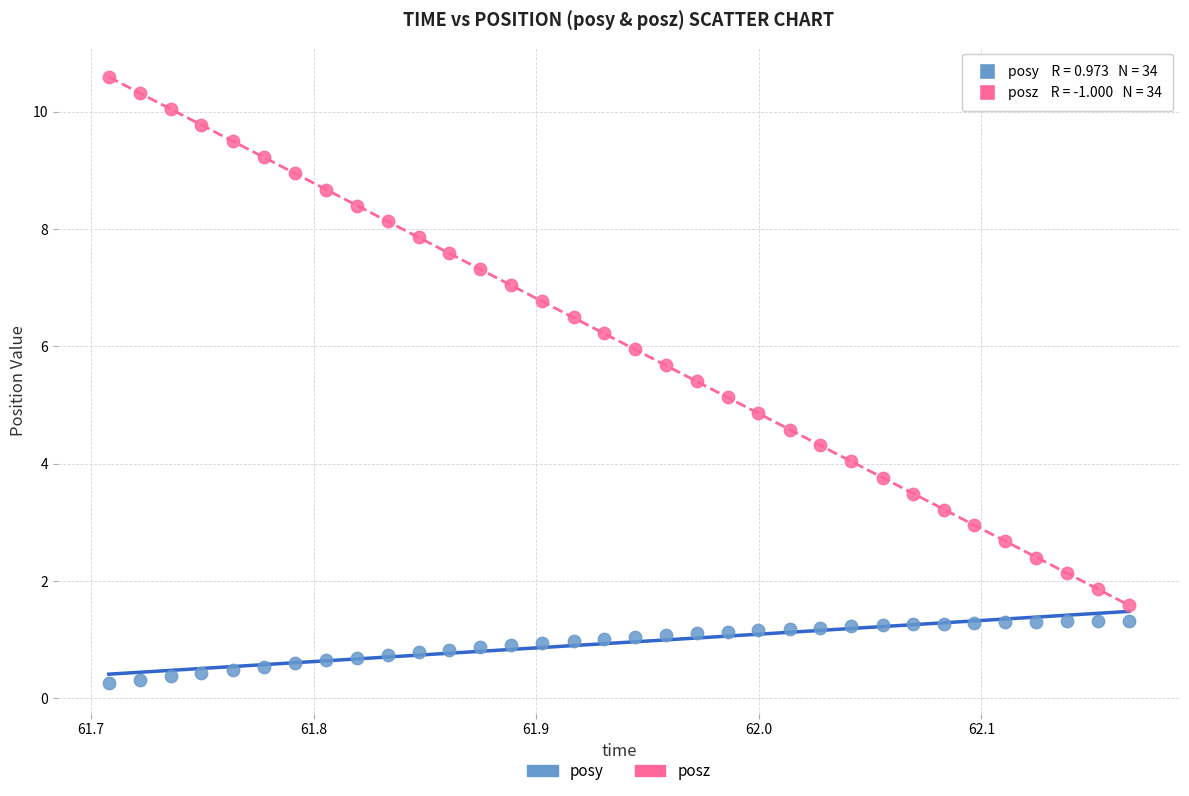

Which series contains the highest Y value?

posz